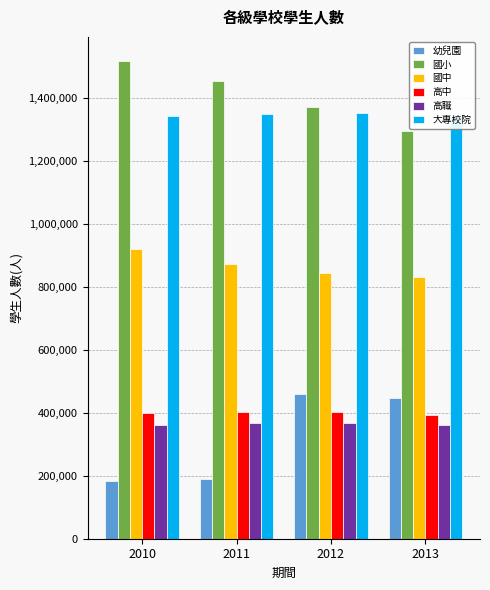

Which series has the largest total across all categories?

國小